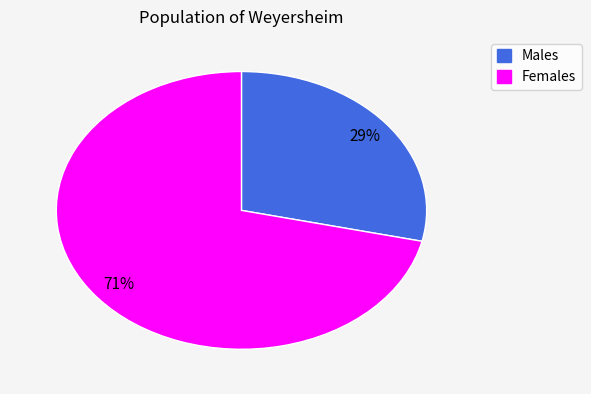

Is there any slice that represents more than half of the pie?

Yes